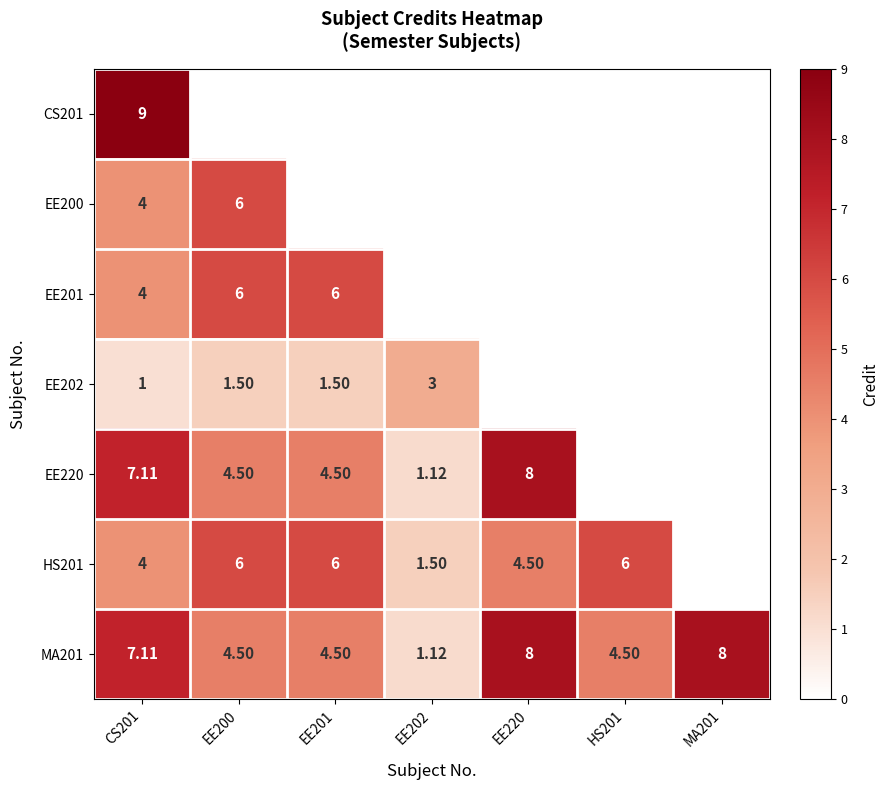

Rank the series by their maximum value, from lowest to highest.

EE202, EE200, EE201, HS201, EE220, MA201, CS201